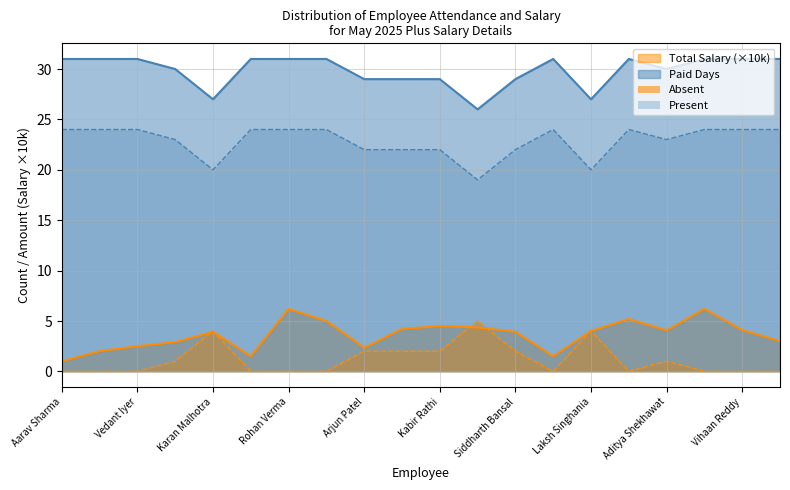

What are all the series names shown in the legend?

Total Salary (×10k), Paid Days, Absent, Present